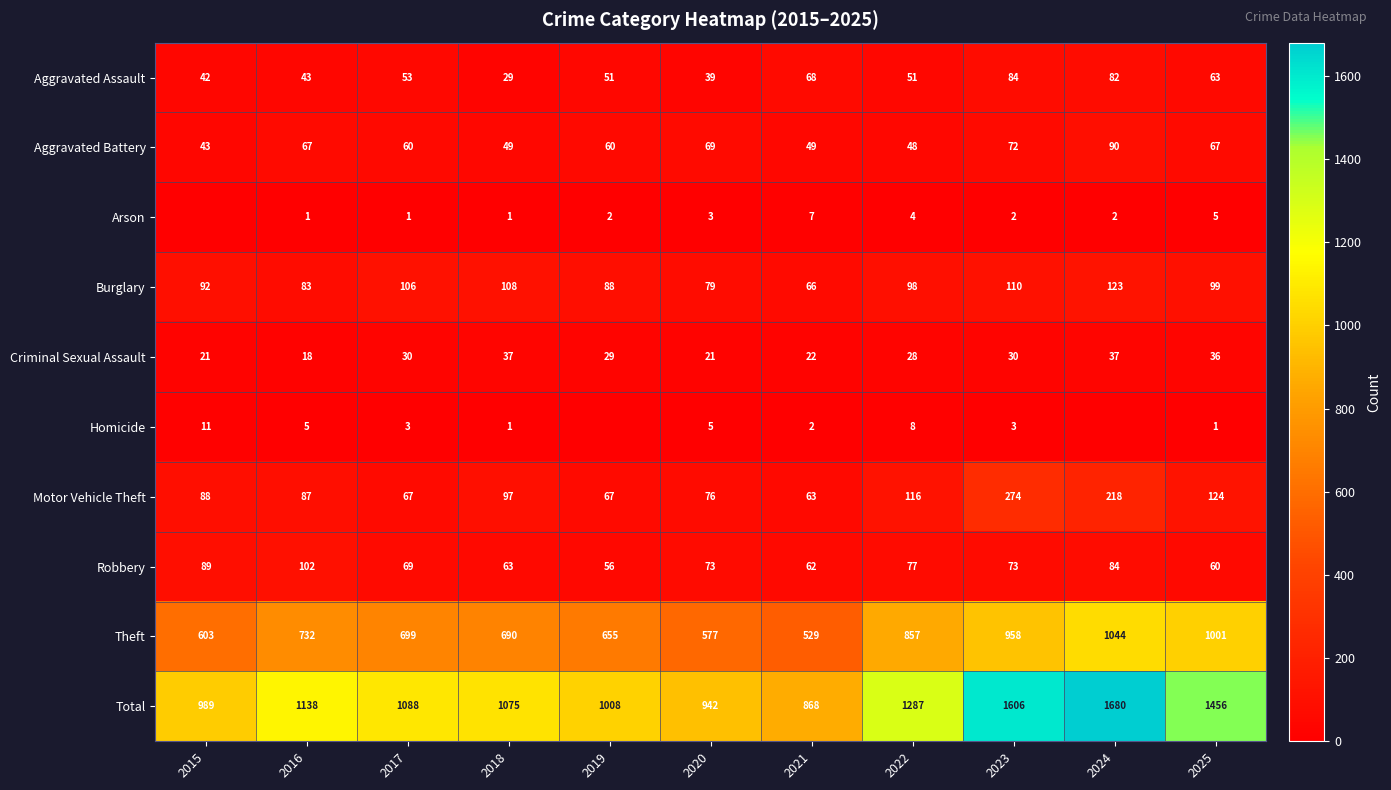

True or false: Total has a value of 800 at 2023.

False